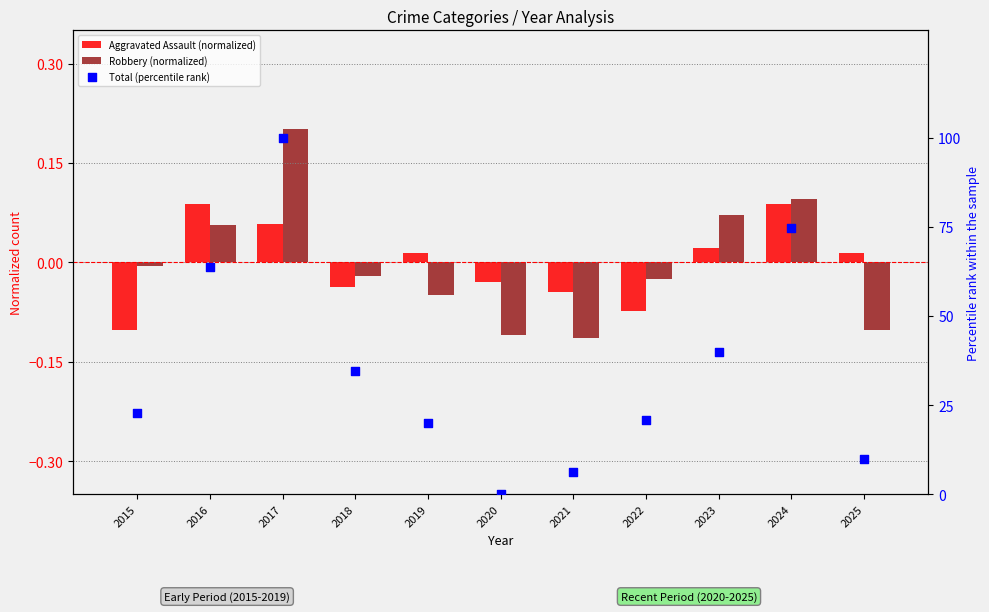

At which category is the sum across all series the highest?

2017